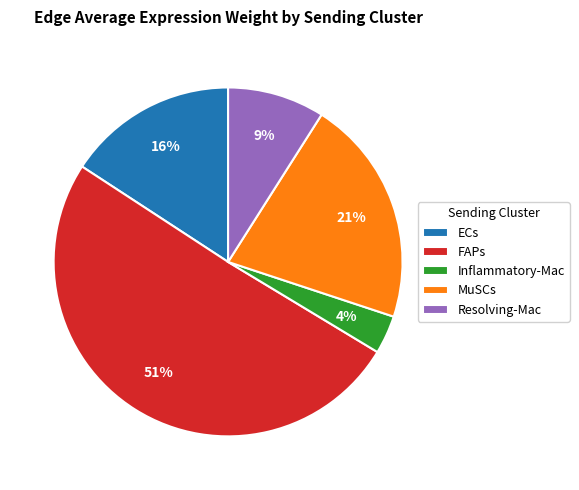

True or false: Resolving-Mac accounts for 1% of the total.

False